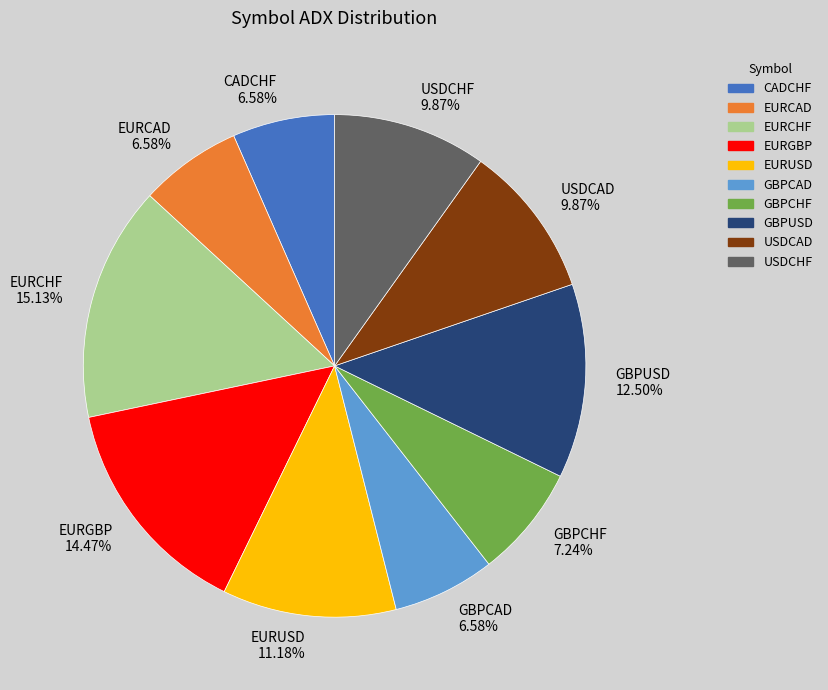

Does any single category account for the majority?

No